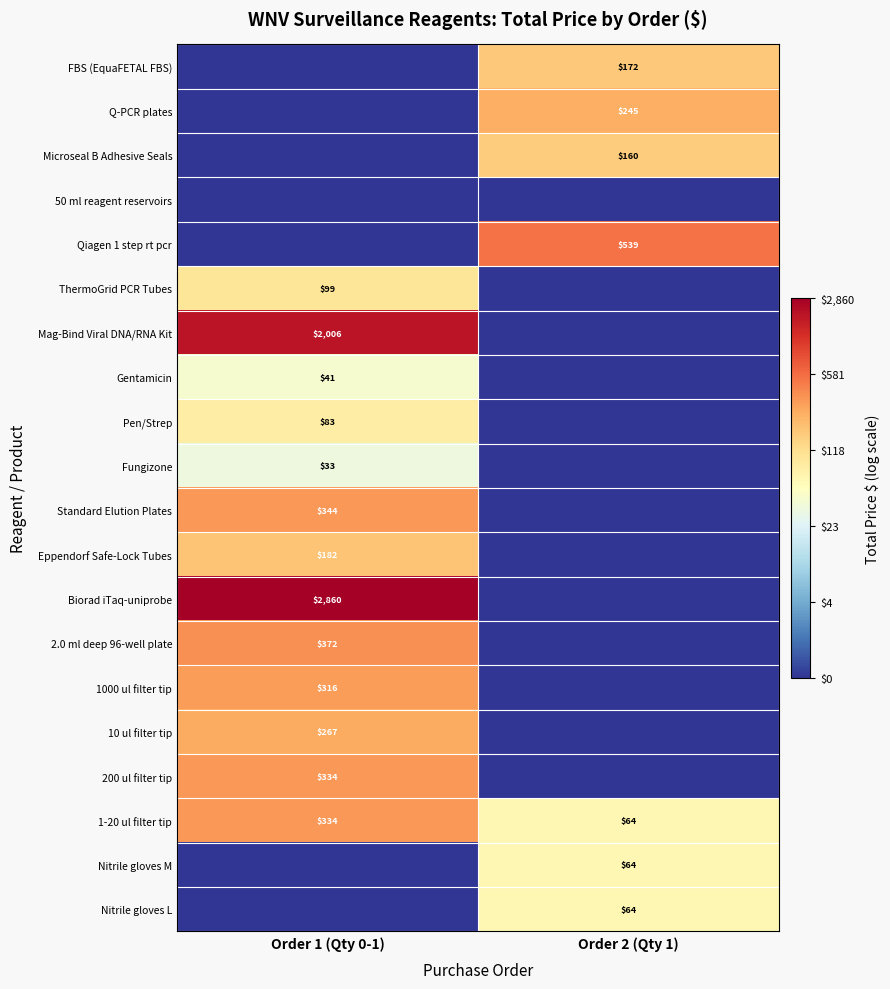

Which has a higher value, Order 1 (Qty 0-1) or Order 2 (Qty 1)?

Order 2 (Qty 1)